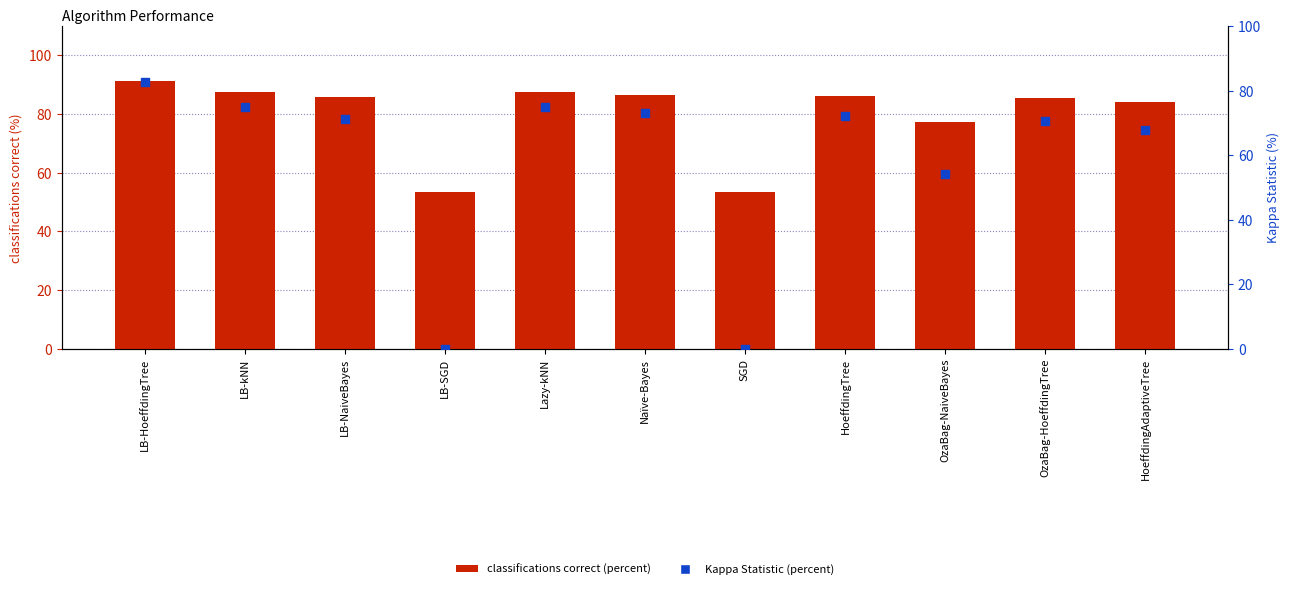

Is the value of classifications correct (percent) at SGD greater than the value of Kappa Statistic (percent) at Lazy-kNN?

No